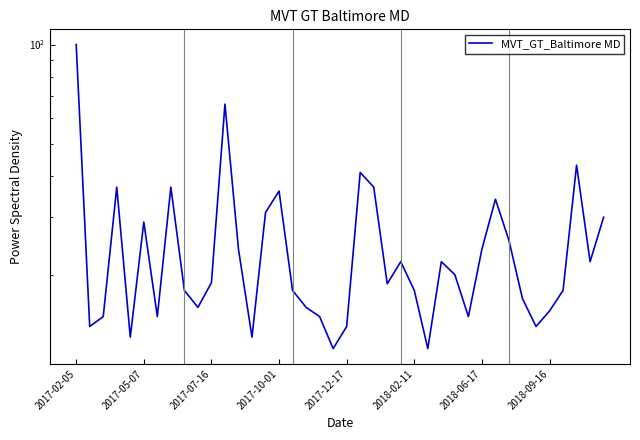

Reading right to left, transcribe all the data shown in this chart.

30.0	22.0	43.1	18.0	15.6	14.0	17.0	25.5	34.0	24.0	15.0	20.1	22.0	12.0	18.0	22.0	18.9	37.0	41.0	14.0	12.0	15.0	16.0	18.0	36.0	31.0	13.0	24.0	66.0	19.0	16.0	18.0	37.0	15.0	29.0	13.0	37.0	15.0	14.0	100.0